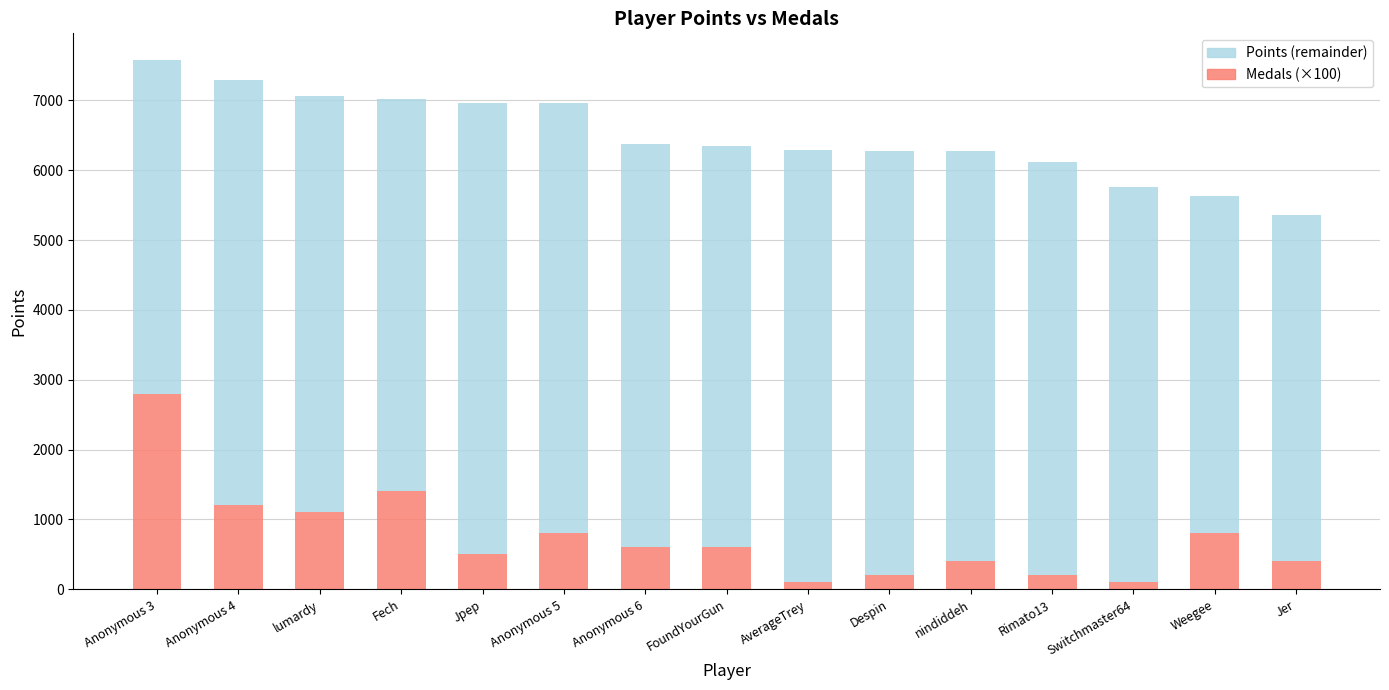

Does the chart contain any negative values?

No